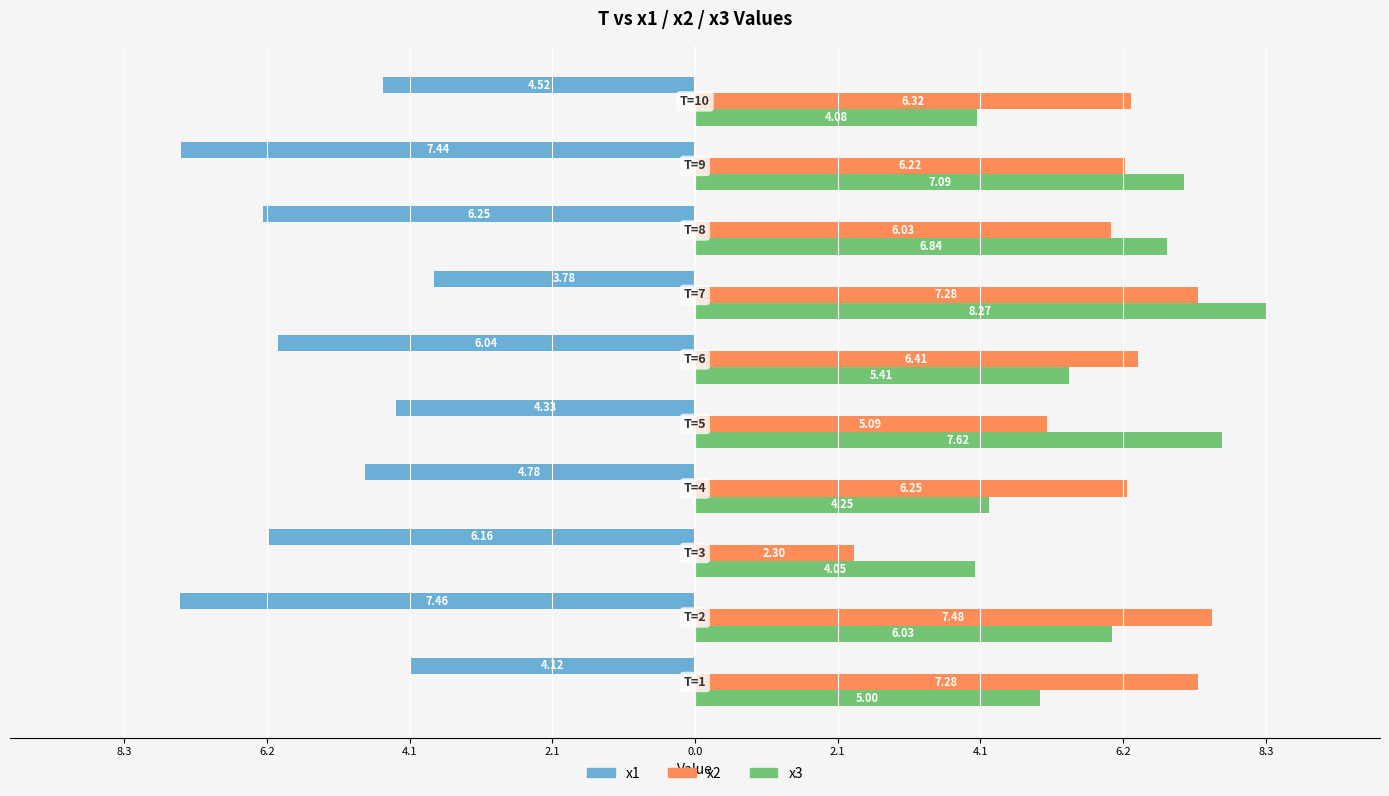

What are all the series names shown in the legend?

x1, x2, x3